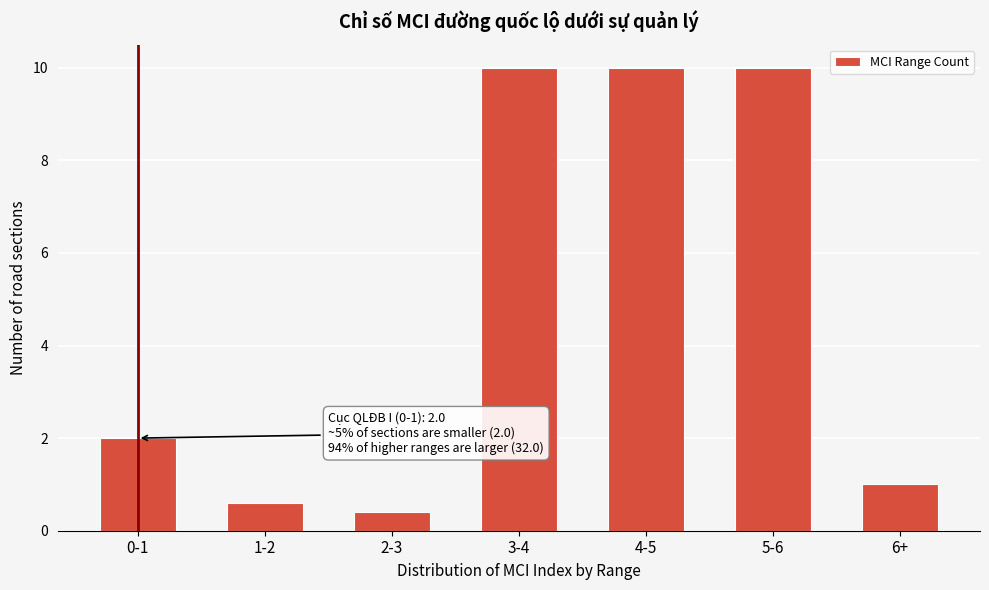

Reading left to right, what are all the values shown in this chart?

0-1=2.0	1-2=0.6	2-3=0.4	3-4=10.0	4-5=10.0	5-6=10.0	6+=1.0